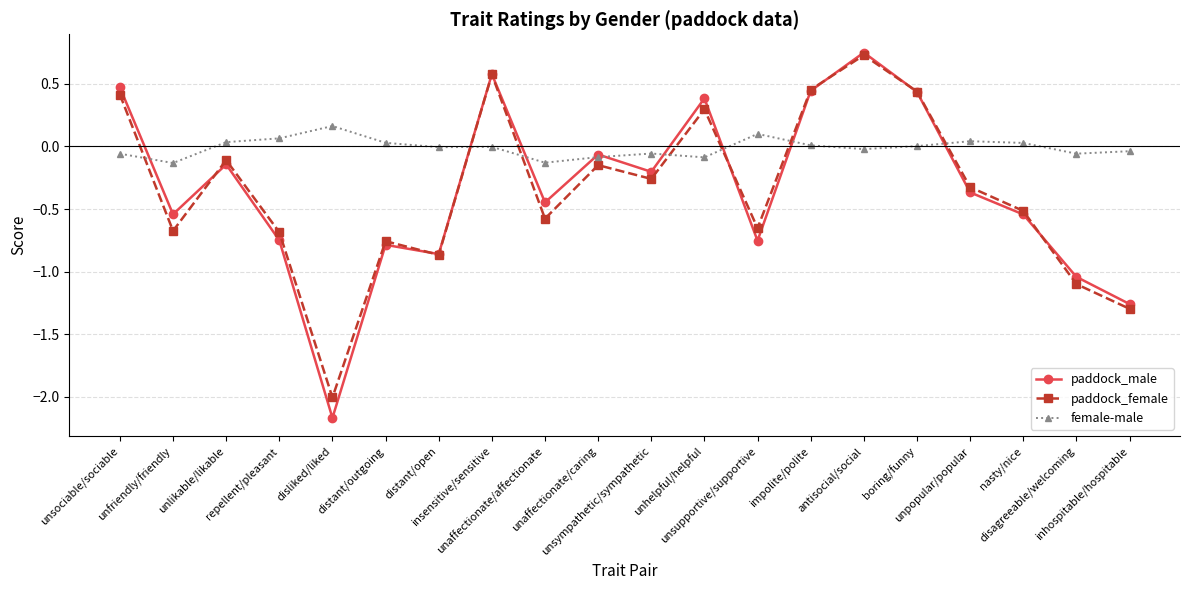

Which series has the largest range (max minus min)?

paddock_male